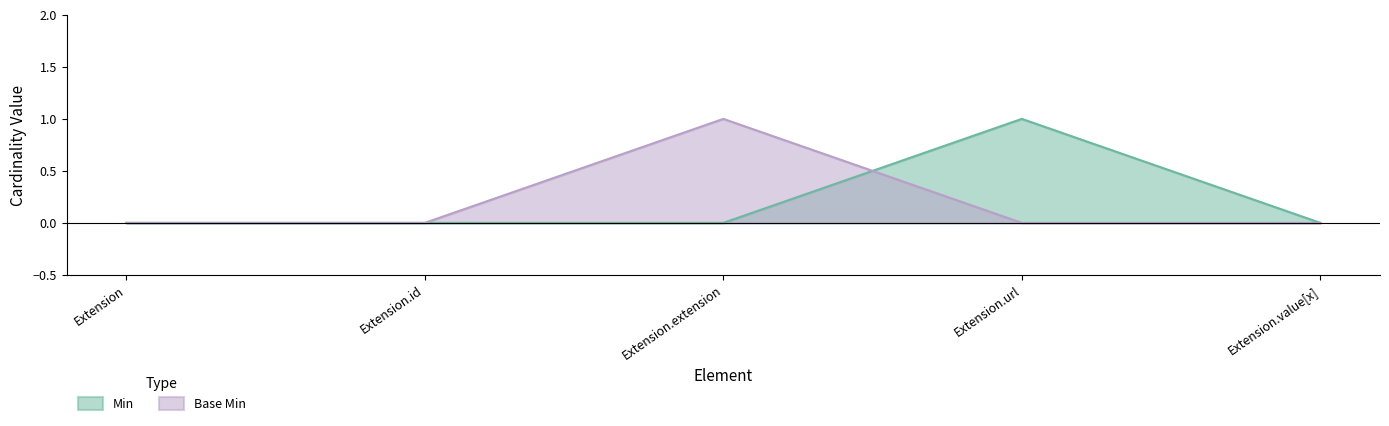

Which series has the widest spread of values?

Min